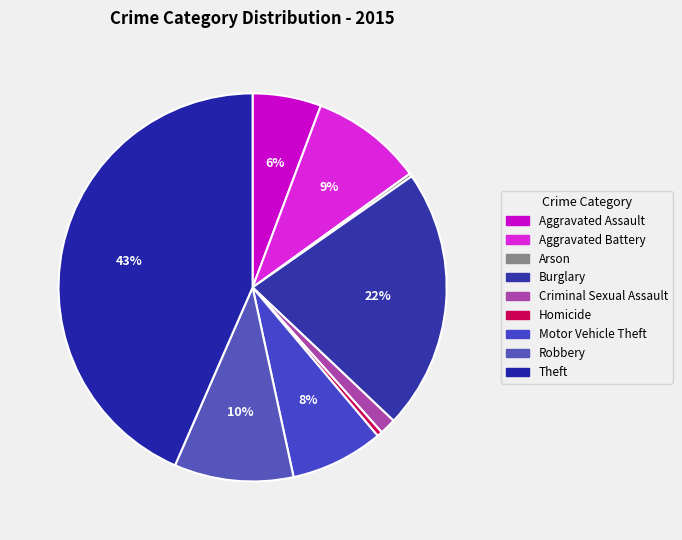

What percentage is the Robbery slice, to the nearest percent?

10%